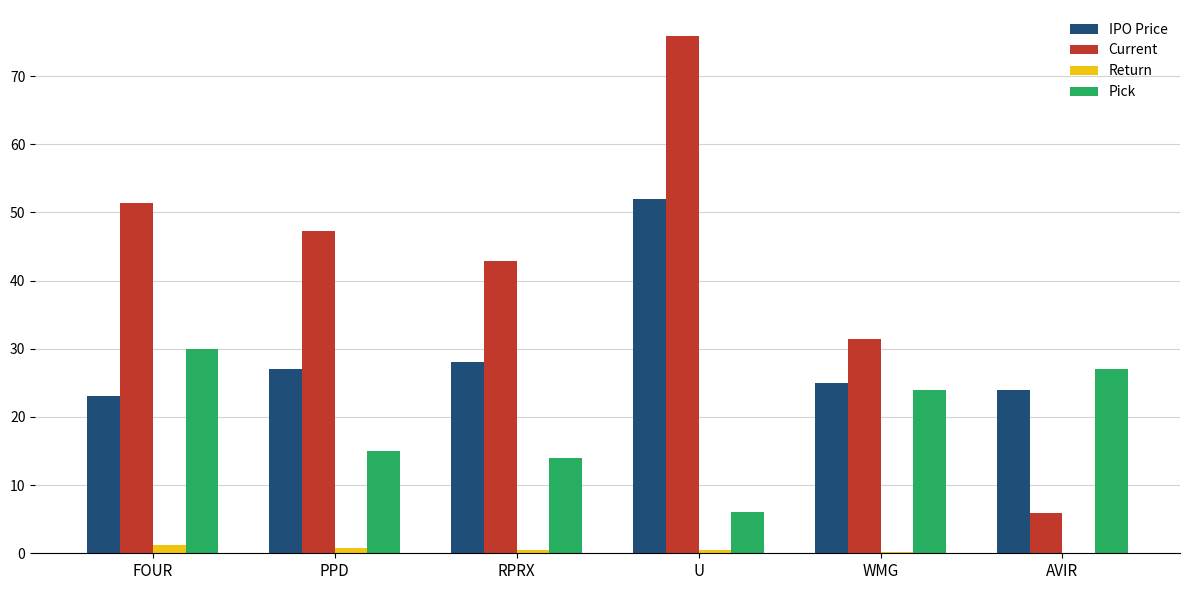

Where does the Return series first go above 0?

FOUR